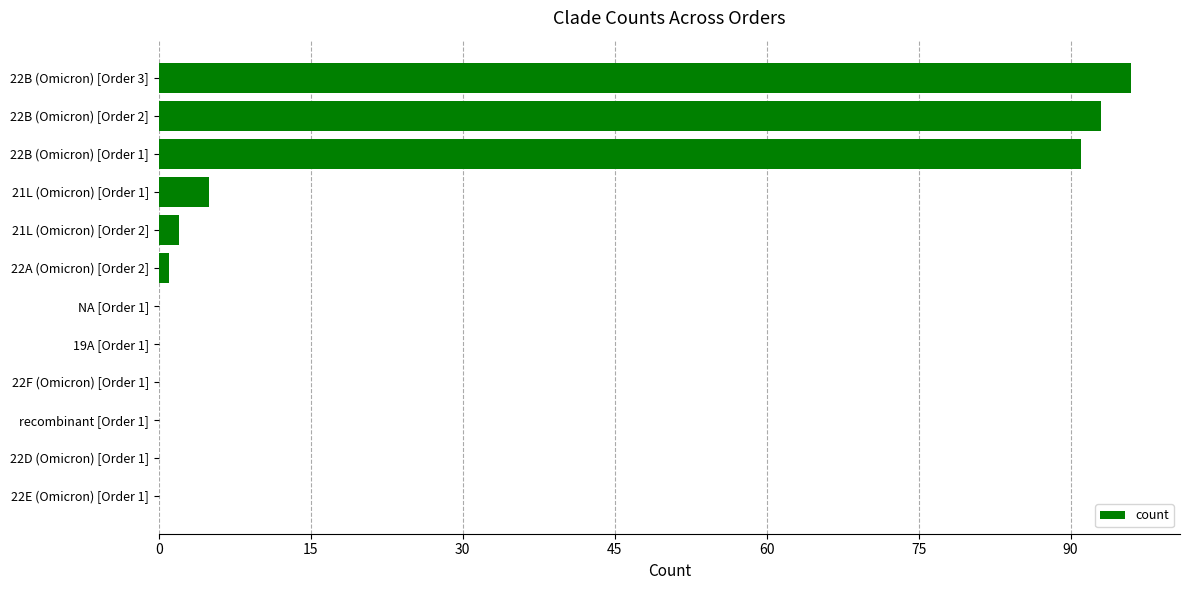

How many data points does each series have?

12